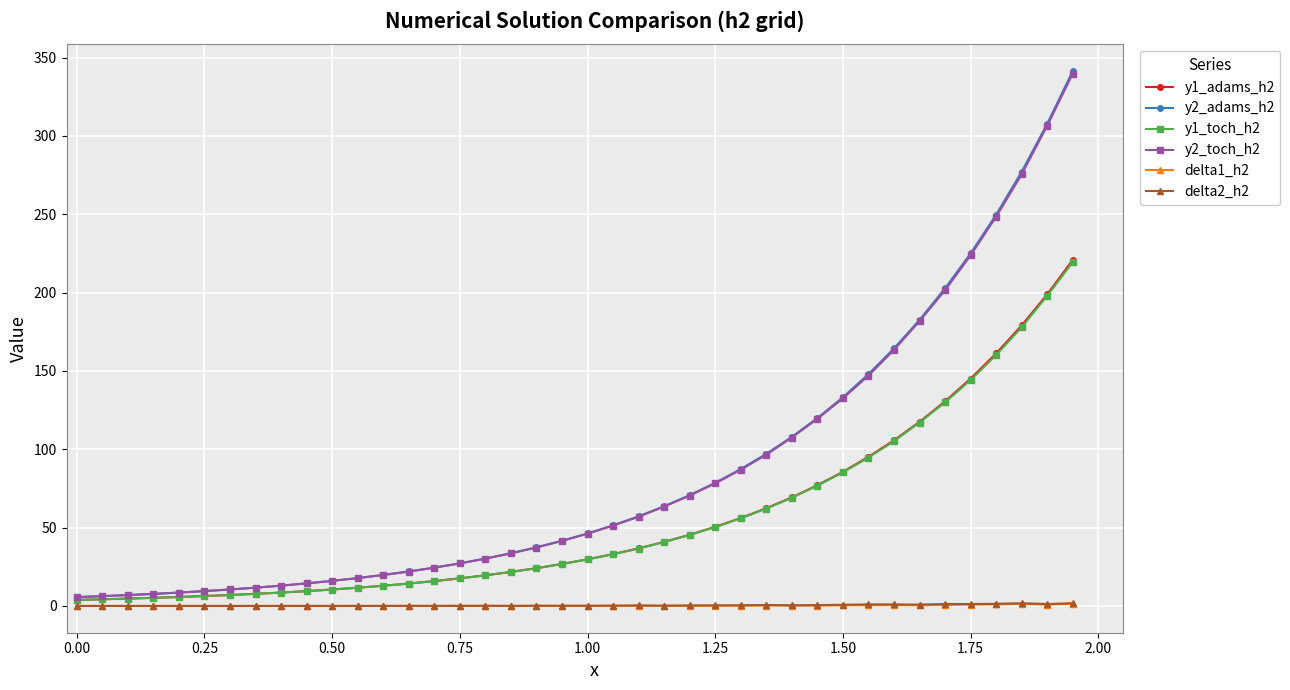

What is the maximum value for y1_toch_h2?

219.5